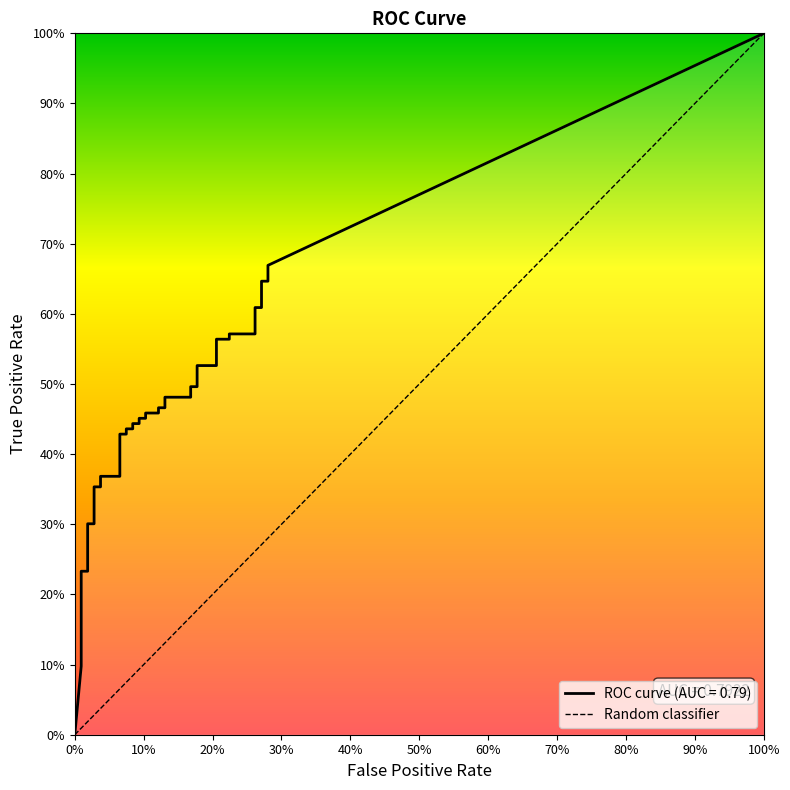

True or false: fpr and tpr cross at least once.

False